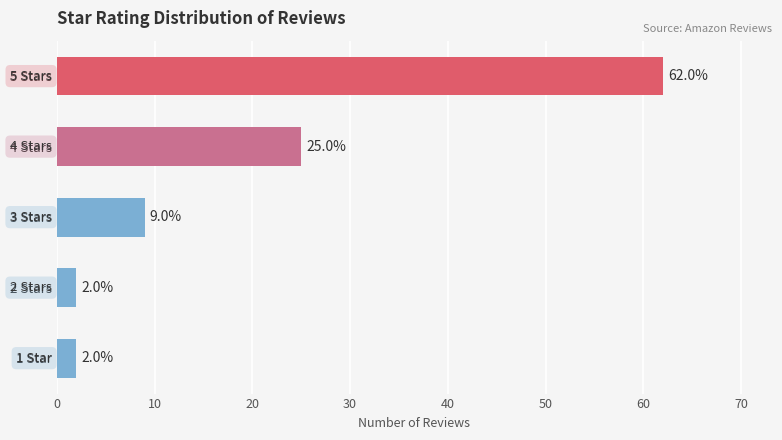

What is the sum of all values?

100